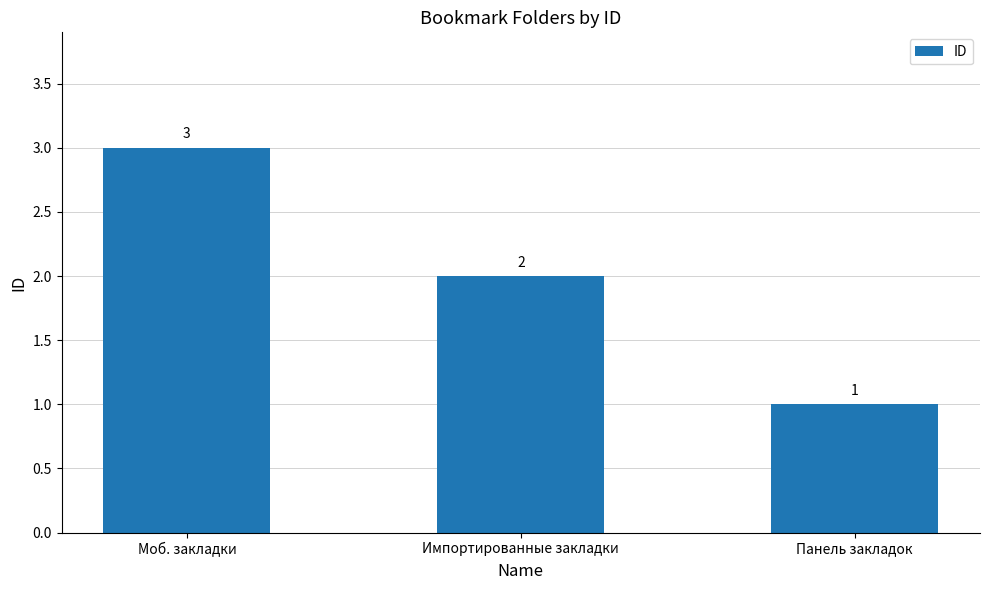

Reading right to left, extract all data points from this chart.

1	2	3